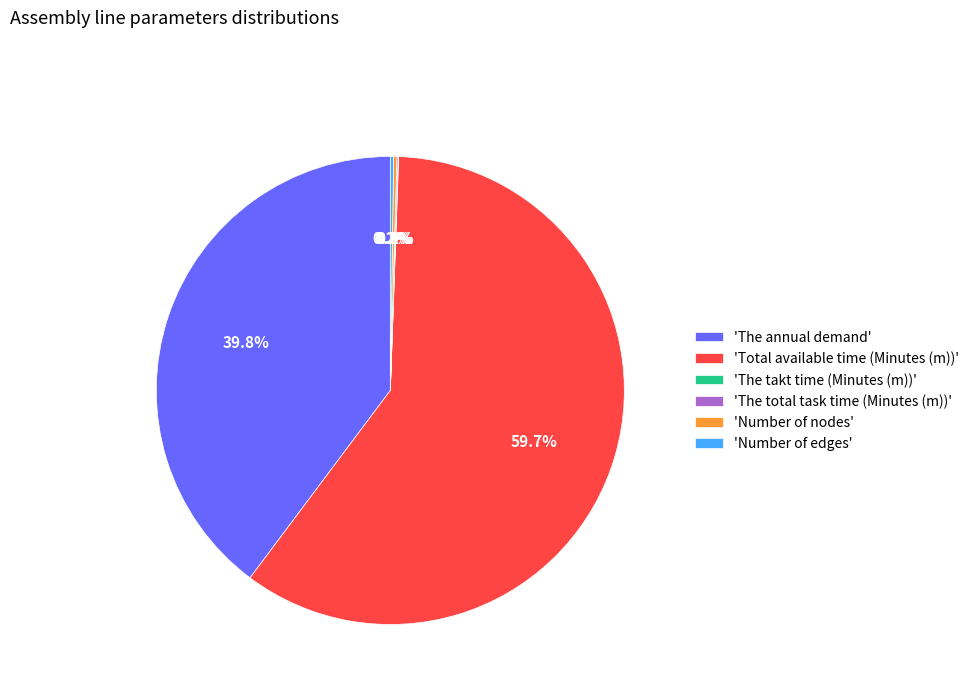

Which category has the biggest portion of the pie?

'Total available time (Minutes (m))'